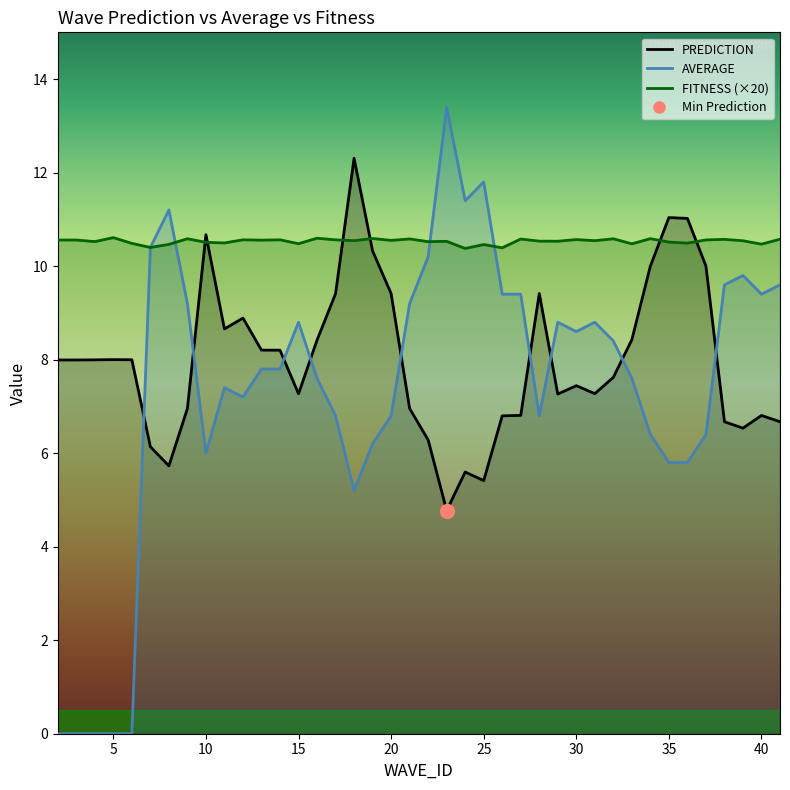

At which category is the sum across all series the highest?

23